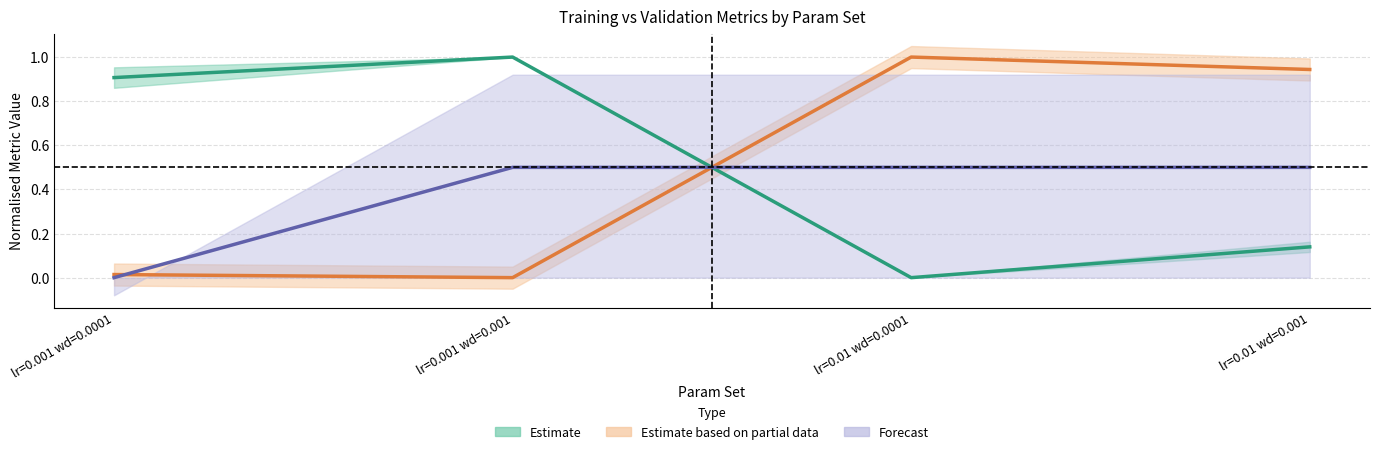

What is the label of the 3rd point from the left?

lr=0.01 wd=0.0001